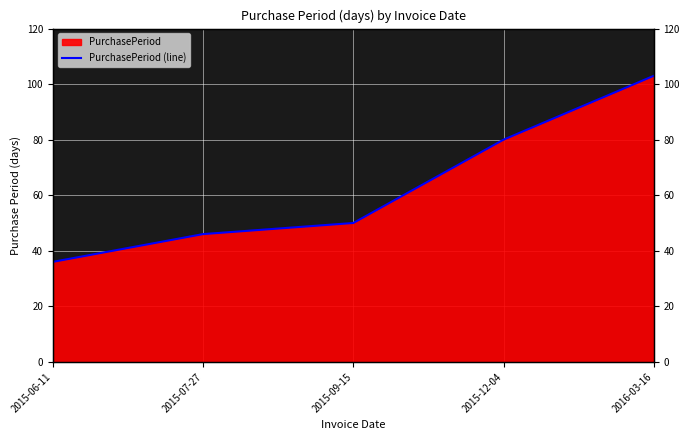

What is the label of the 5th point from the right?

2015-06-11